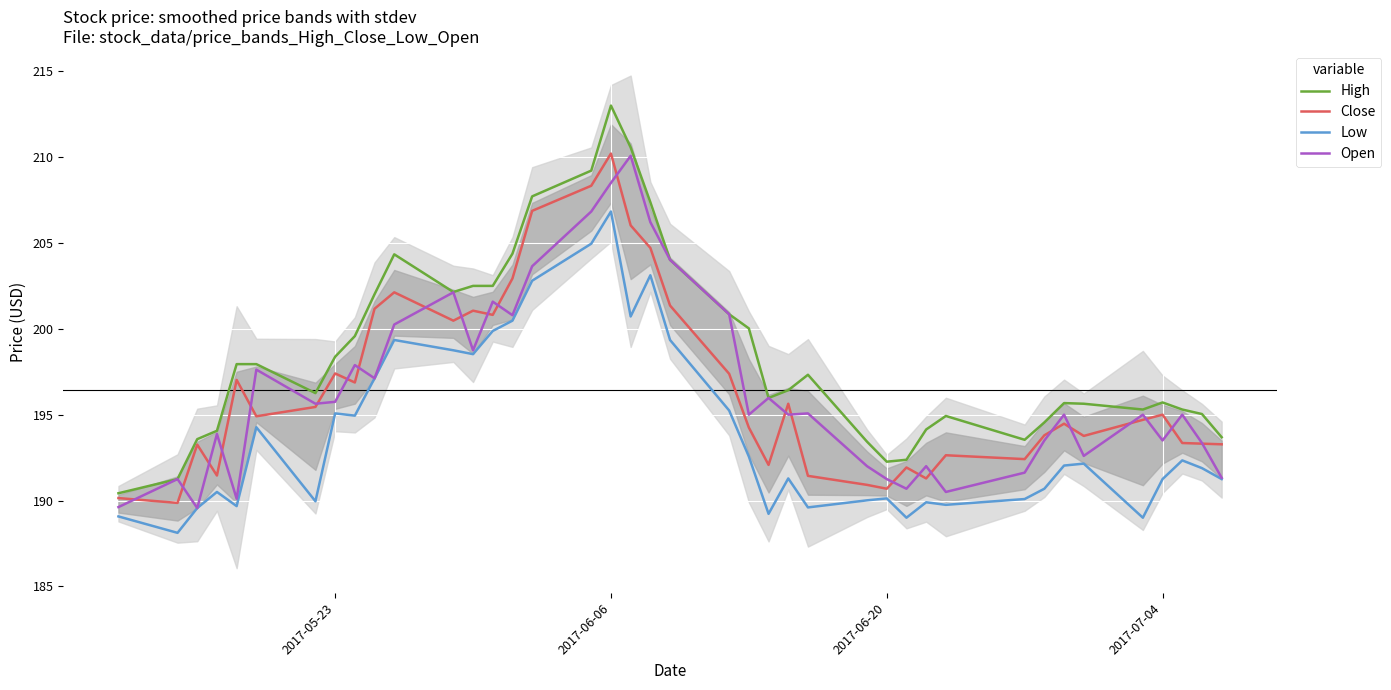

How many lines are shown in the chart?

4